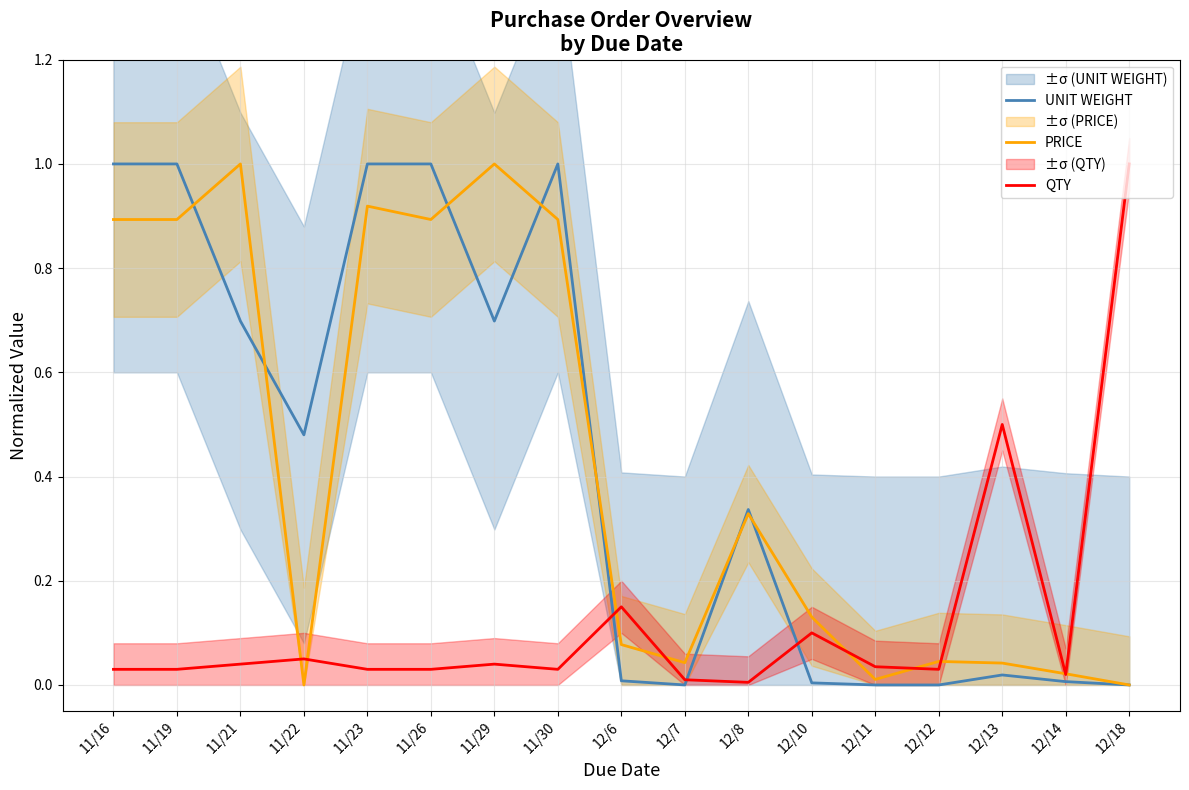

True or false: UNIT WEIGHT and PRICE intersect in this chart.

True